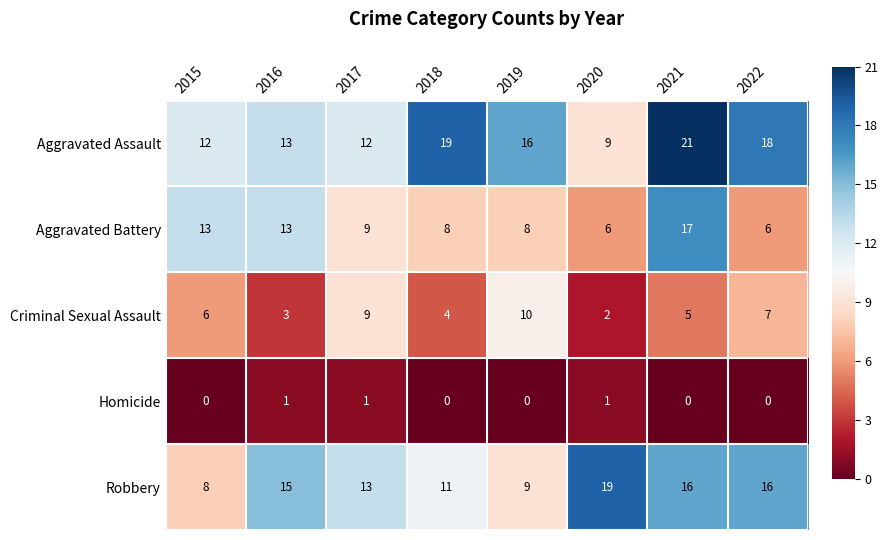

What is the average value of the Aggravated Assault series?

15